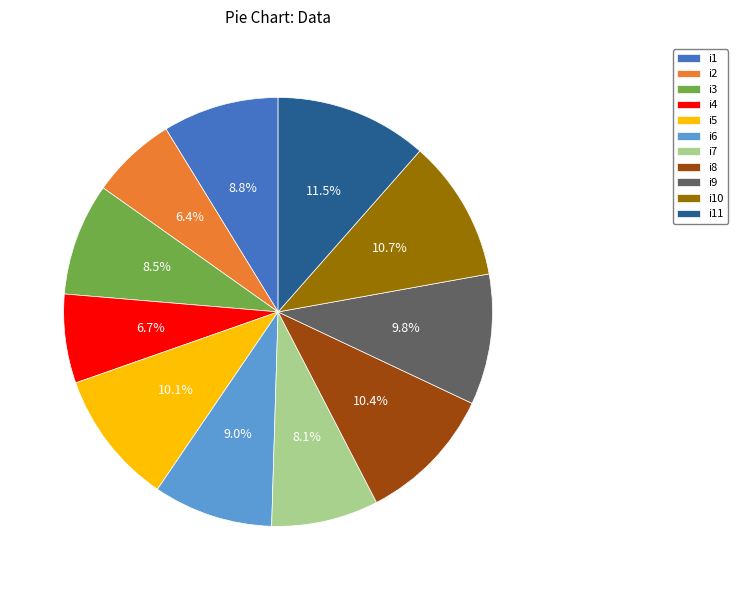

What is the ratio of the value at i1 to the value at i8?

0.8